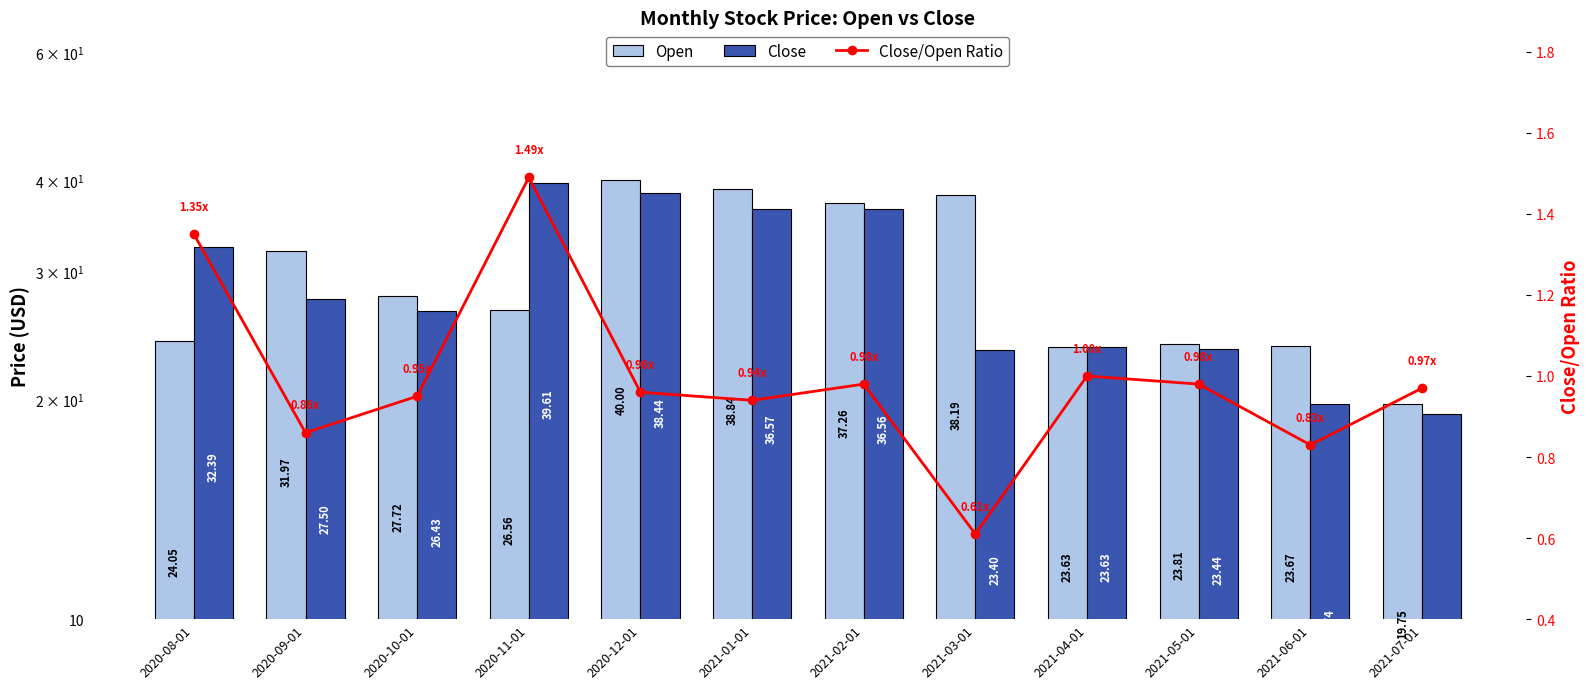

The value of Close/Open Ratio at 2021-05-01 is 1.0. True or false?

True